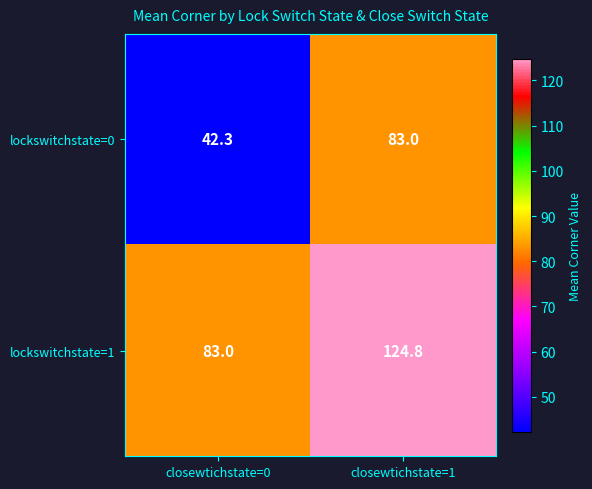

What is the greatest value displayed?

124.8